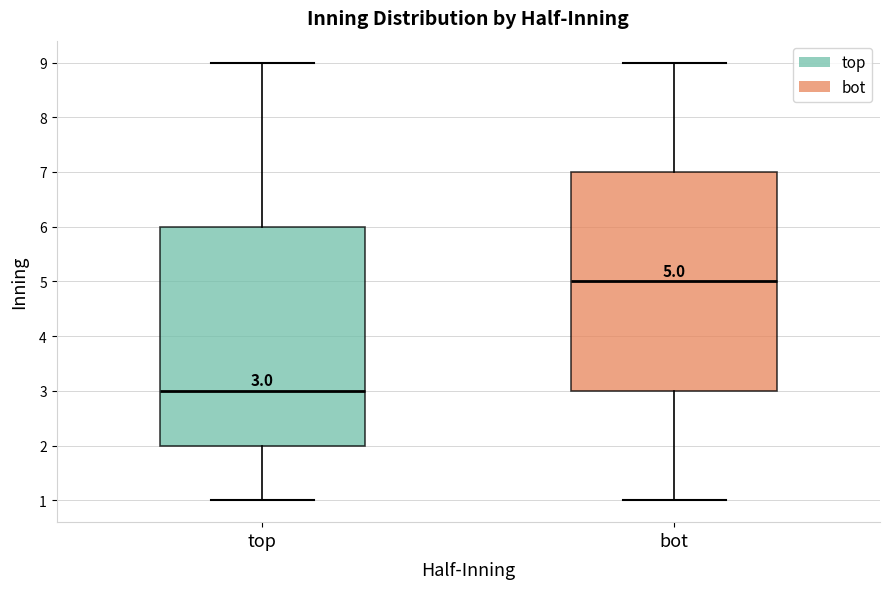

Which box has the highest median line?

bot